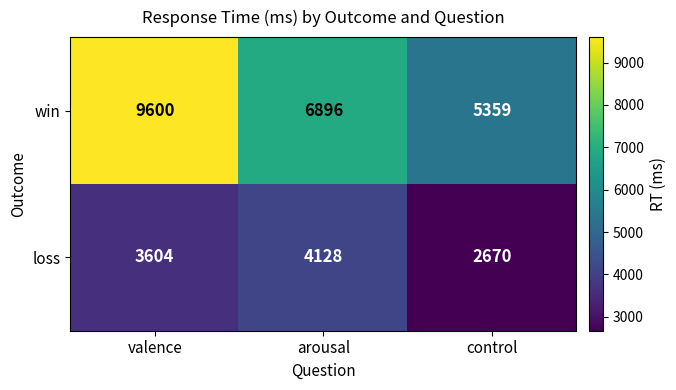

Reading left to right, transcribe all the data shown in this chart.

win: 9600	6896	5359
loss: 3604	4128	2670